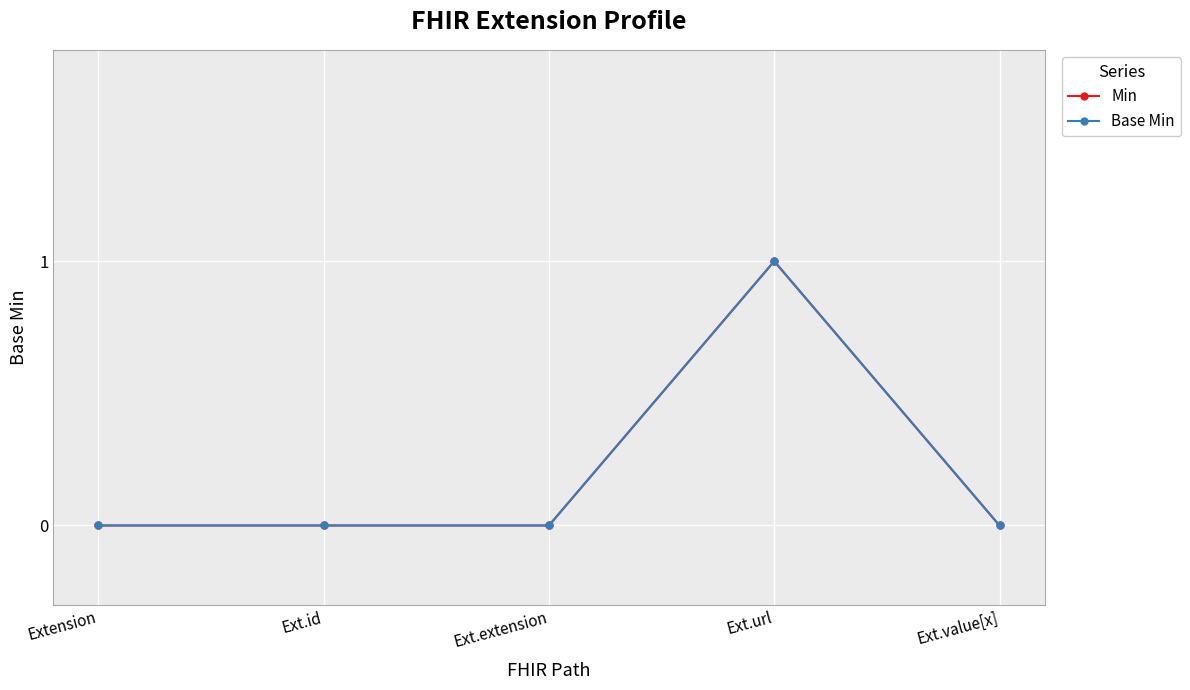

Is this an area chart (filled region under the line)?

No